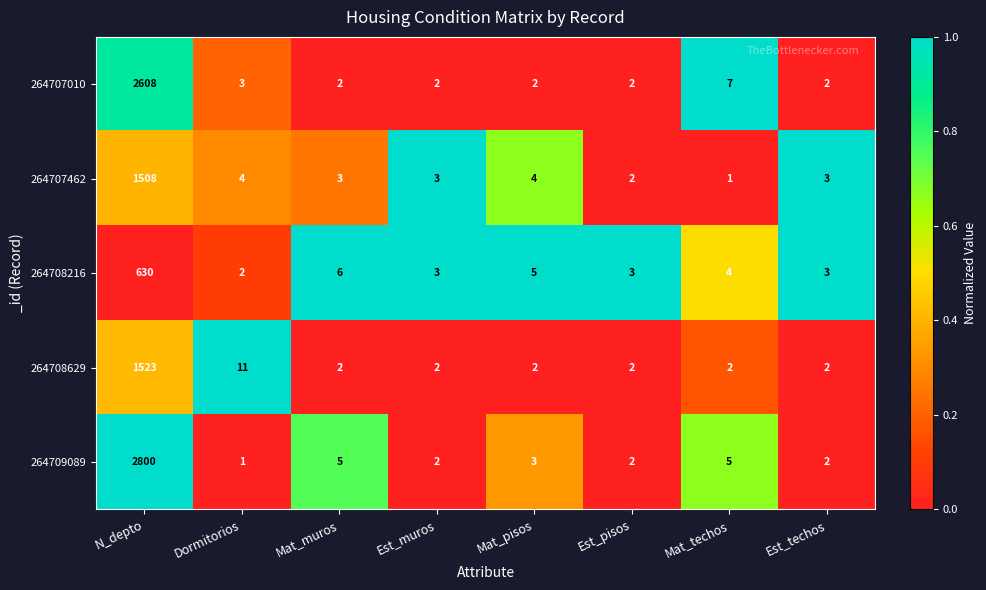

What is the approximate value of 264707010 at N_depto, to the nearest 10?

2610